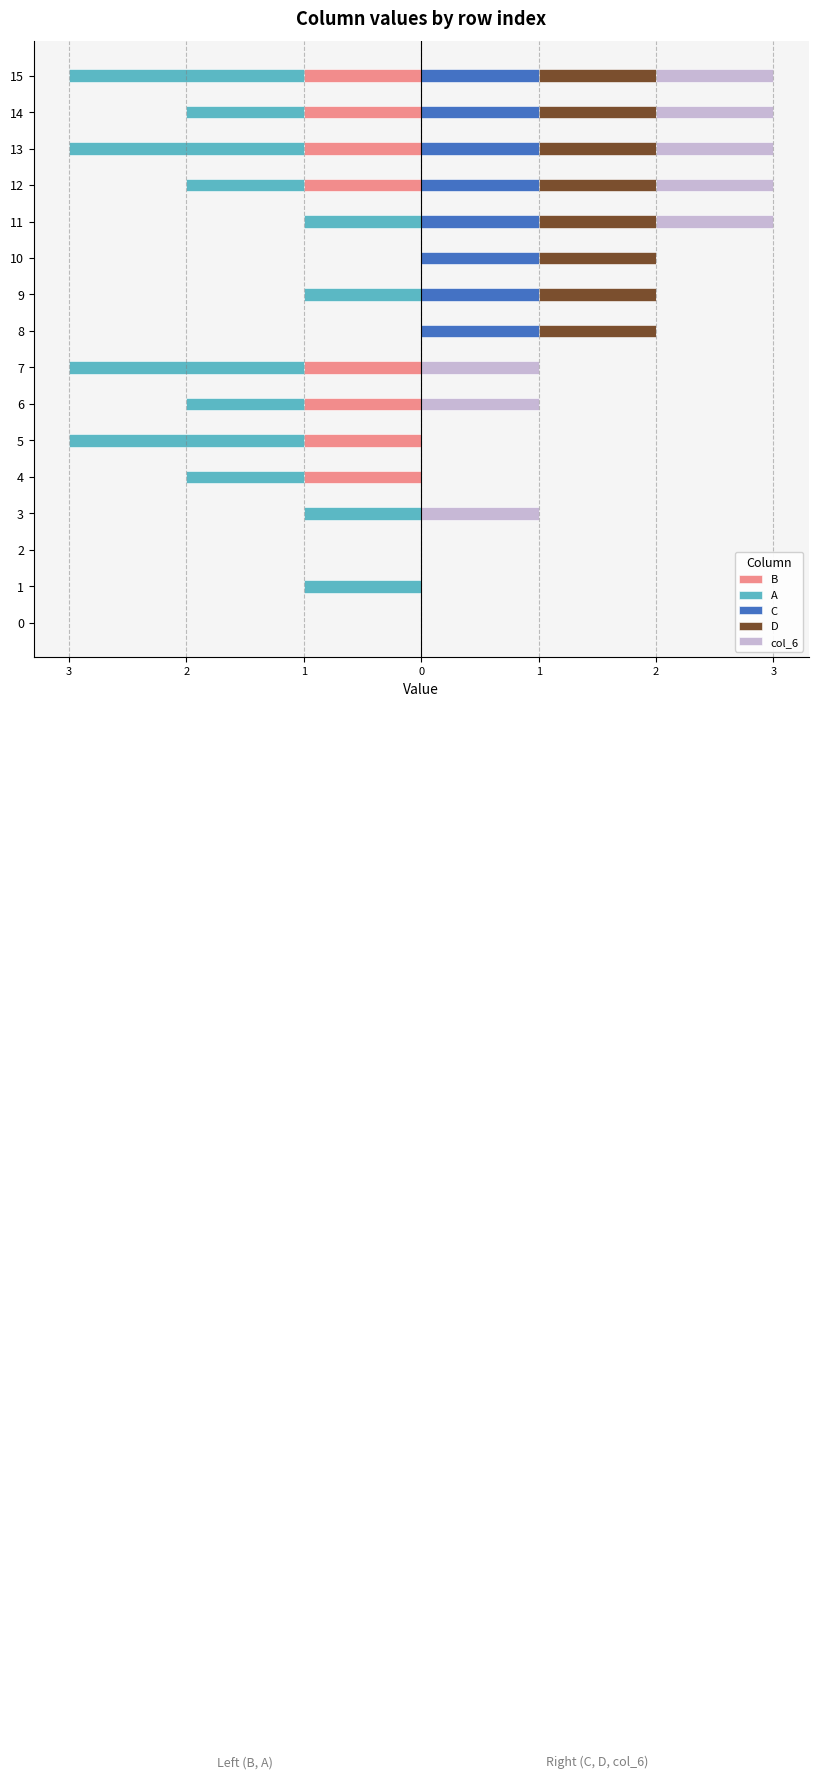

Is it true that D equals 2 at 14?

False